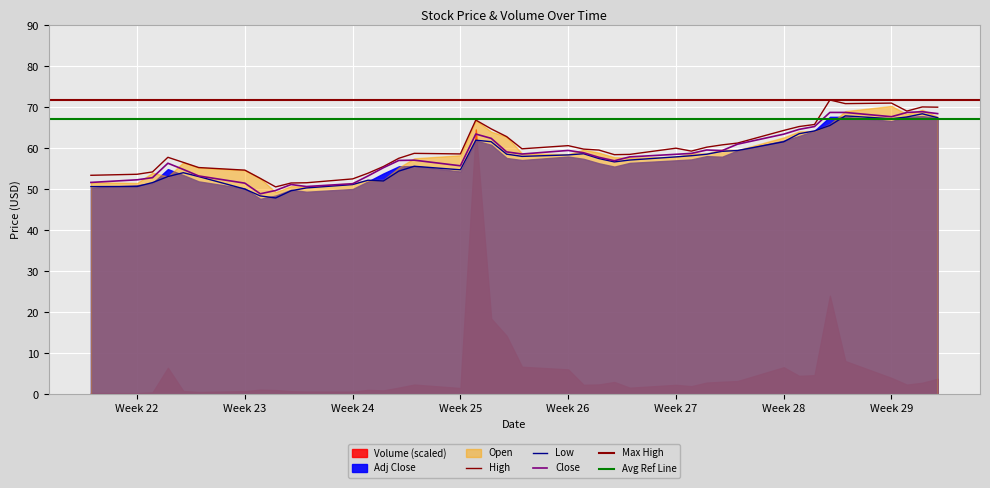

What is the value of the Low point at the 18th from the left?

62.0